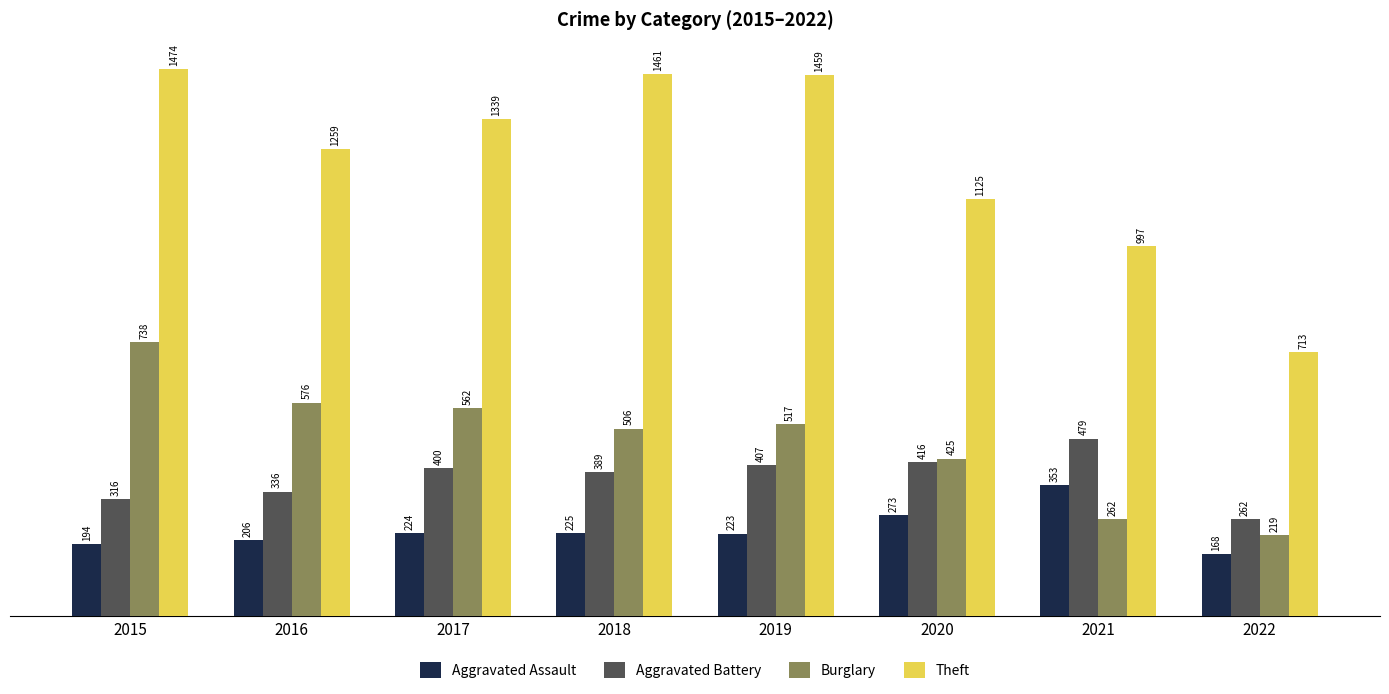

Between 2016 and 2020, which series saw the biggest shift?

Burglary